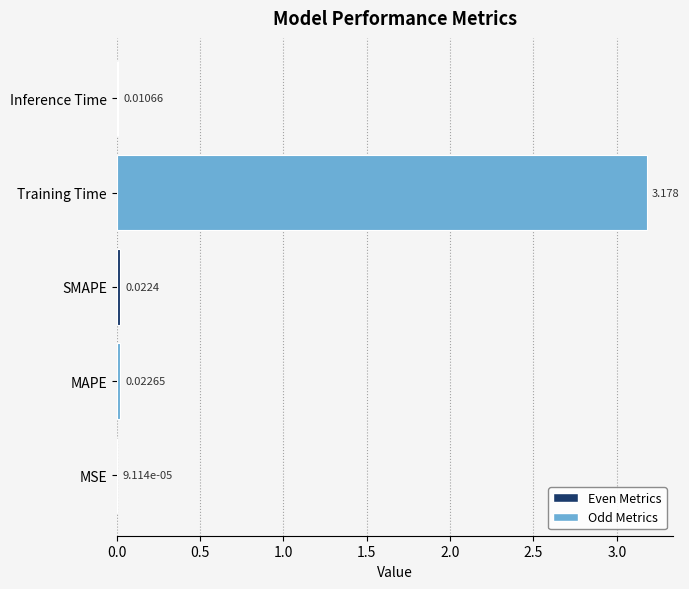

Which category has the highest value across all series?

Training Time